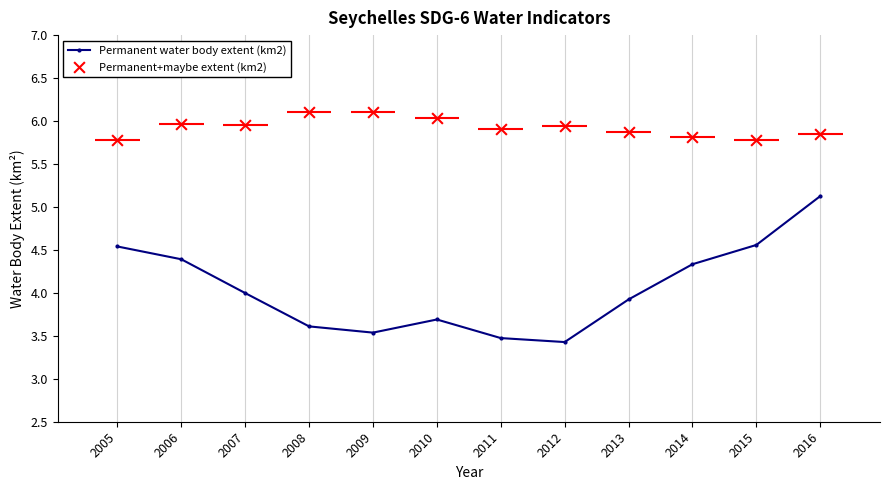

Which series has the largest Y range (max minus min)?

Permanent water body extent (km2)